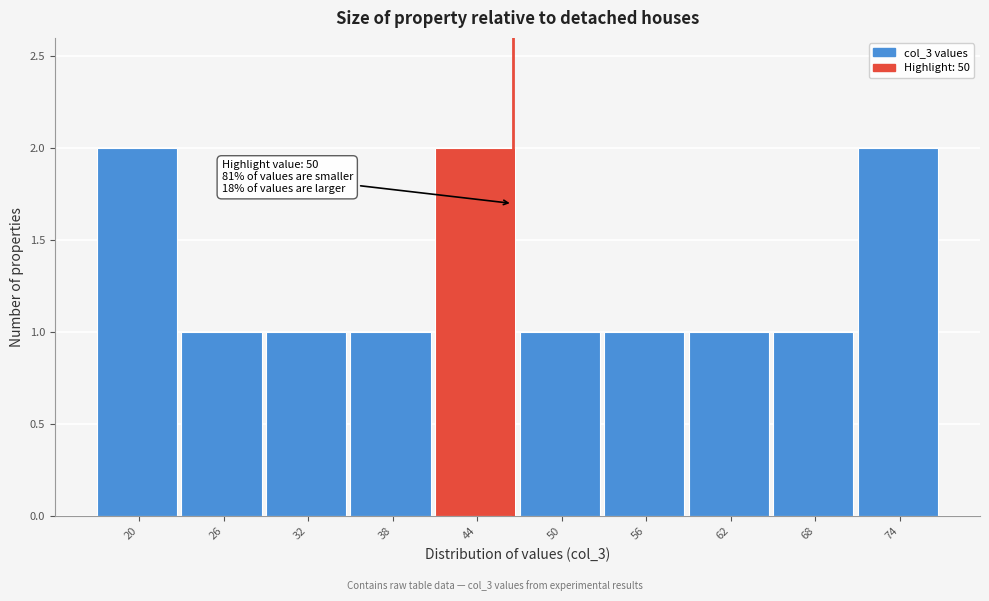

Reading left to right, list all the values displayed in this chart.

2	1	1	1	2	1	1	1	1	2